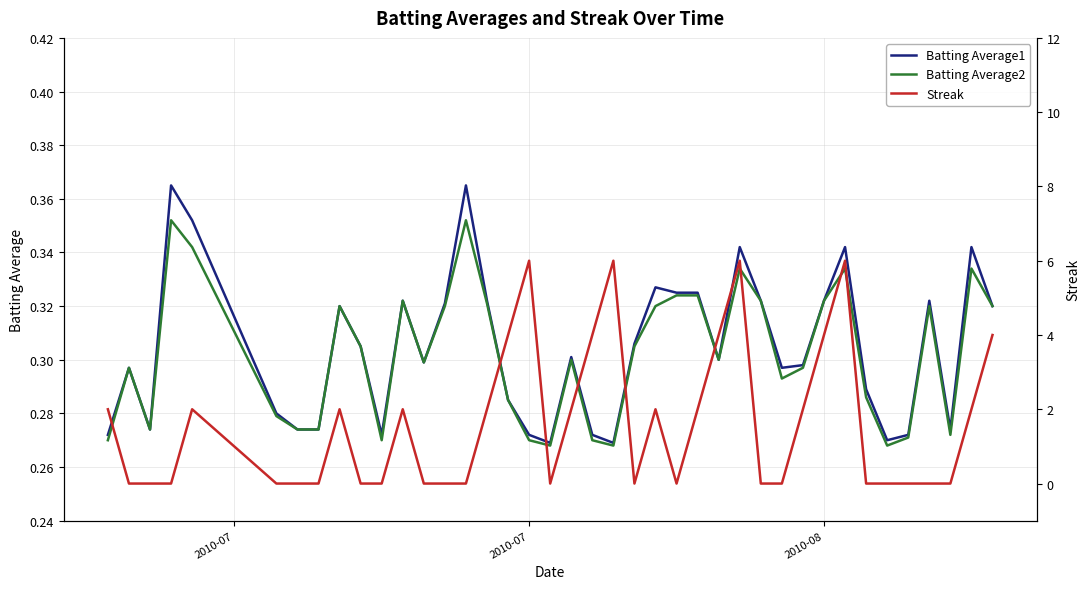

The Batting Average2 series shows 0.5 at 2010-08. True or false?

False